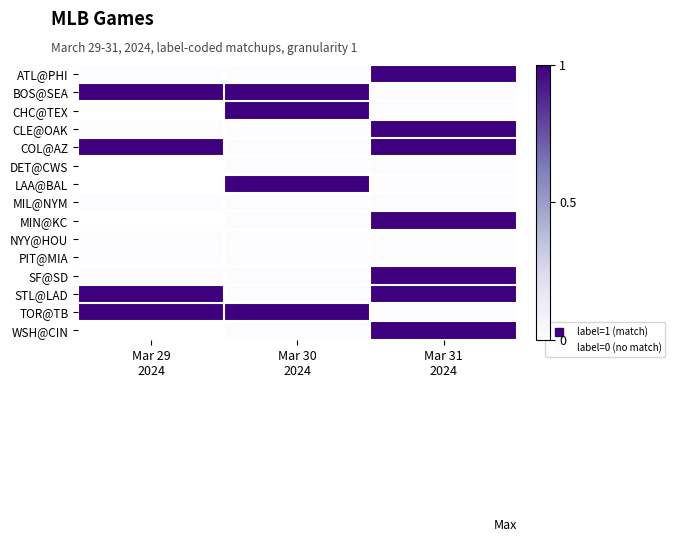

True or false: STL@LAD has a value of 1.8 at Mar 31 2024.

False